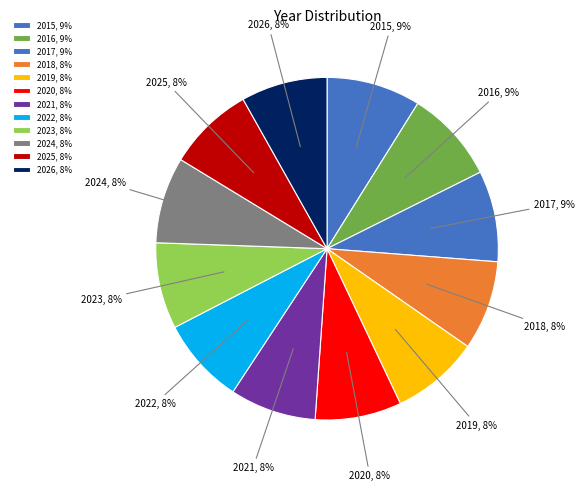

Is there any slice that represents more than half of the pie?

No